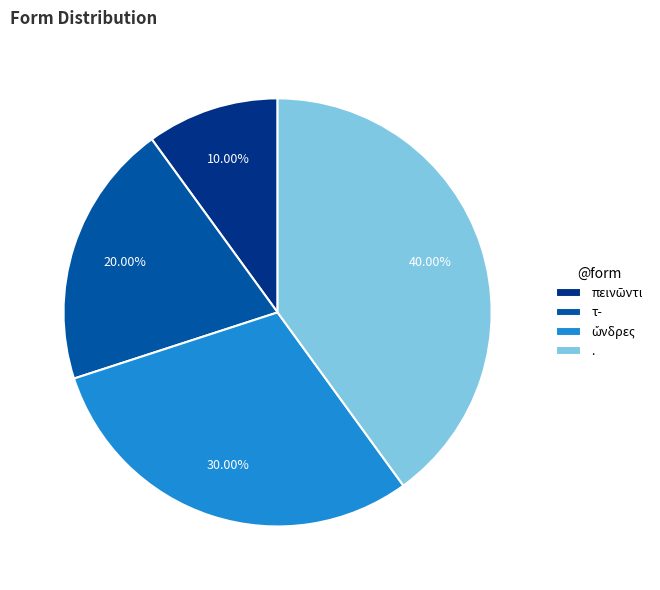

Approximately how many times larger is the value at . compared to τ-?

2.0